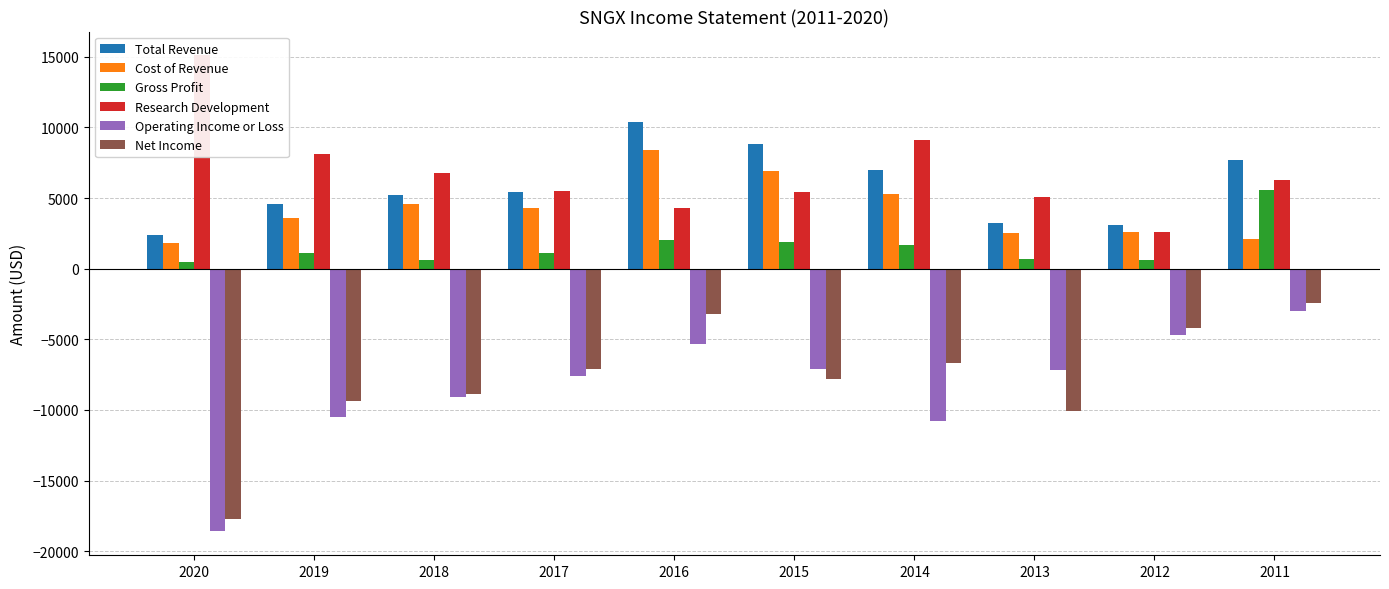

List the series in order of their peak value, lowest first.

Operating Income or Loss, Net Income, Gross Profit, Cost of Revenue, Total Revenue, Research Development